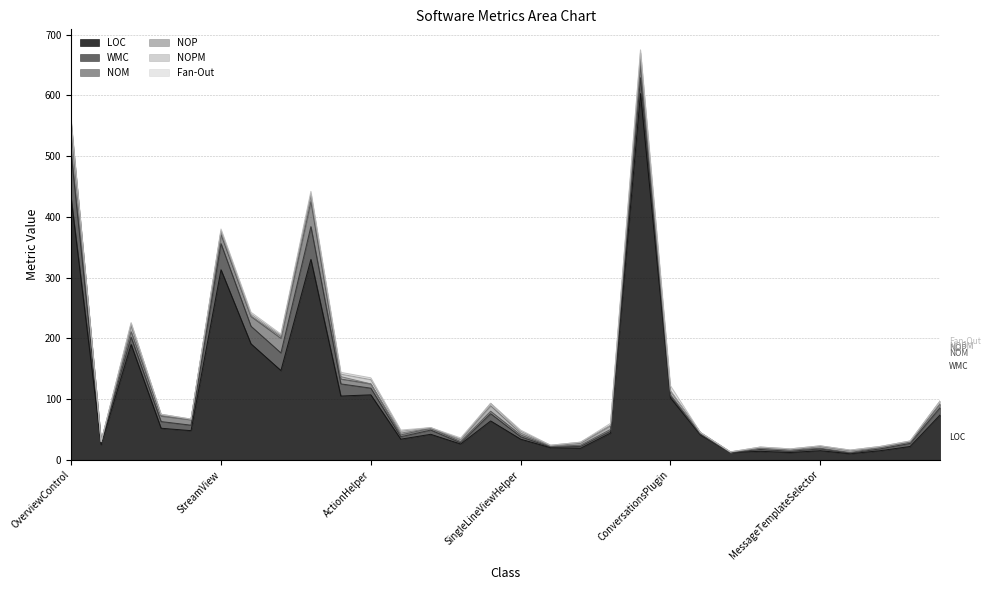

True or false: LOC and NOPM intersect in this chart.

False